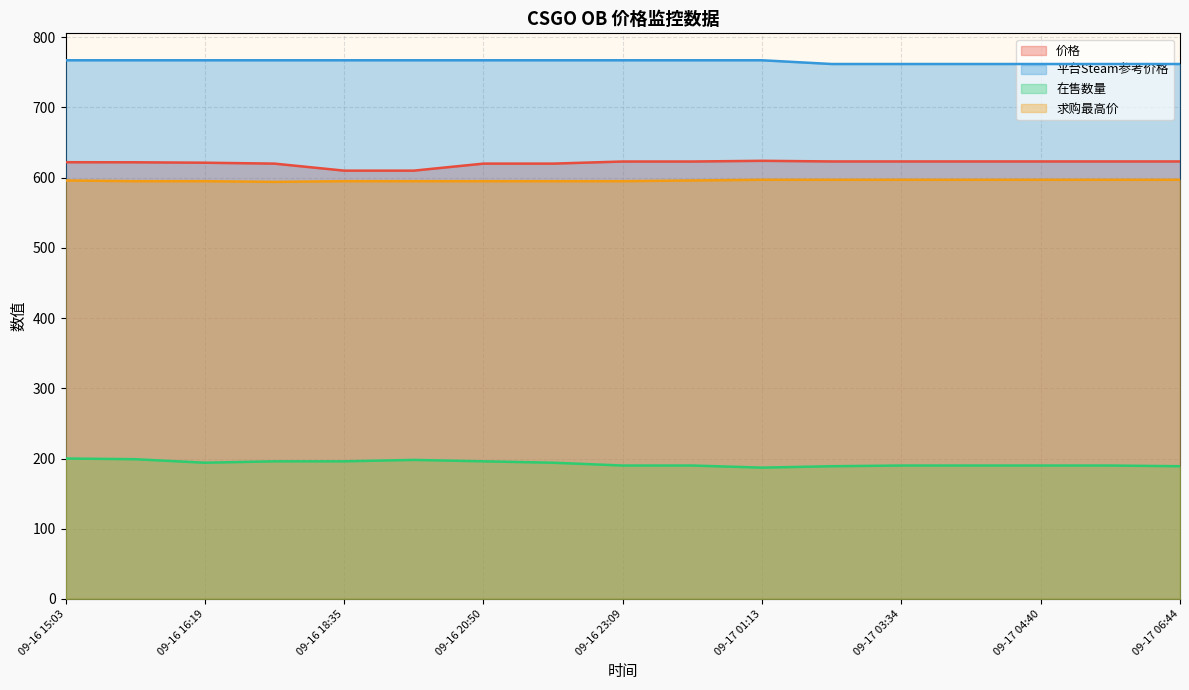

What is the difference between the 价格 values at 09-16 21:58 and 09-16 18:35?

10.0